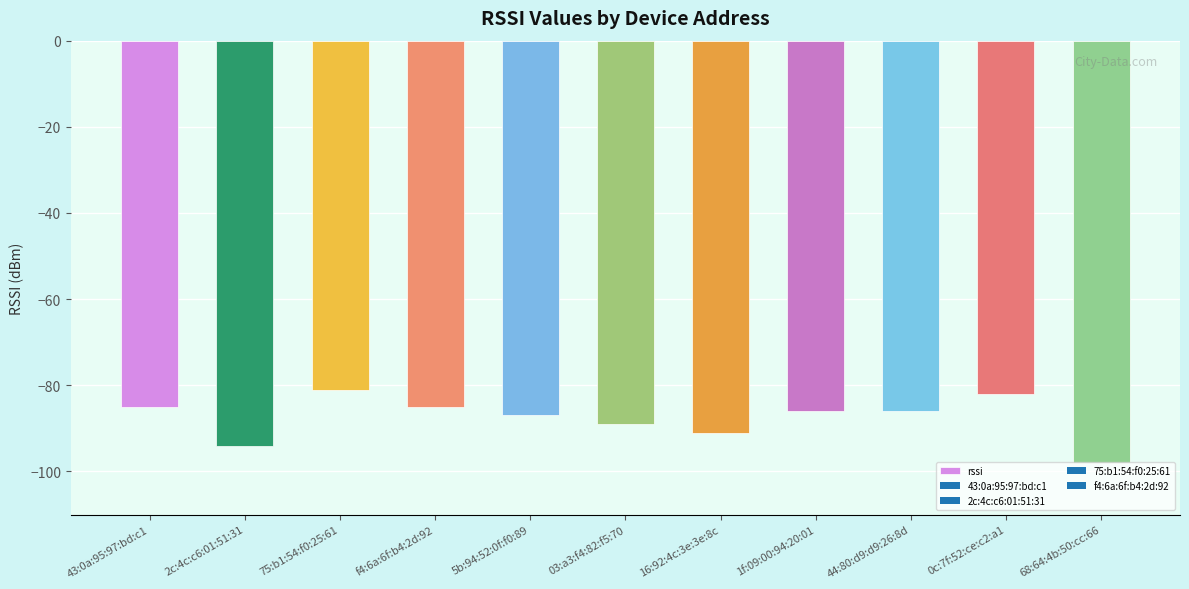

The value at 5b:94:52:0f:f0:89 is -32. True or false?

False